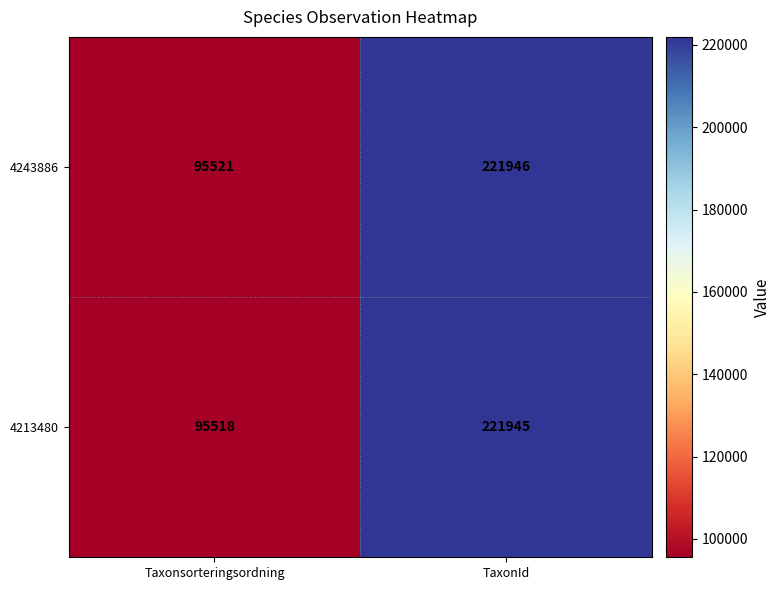

Is it true that 4243886 equals 144433 at TaxonId?

False